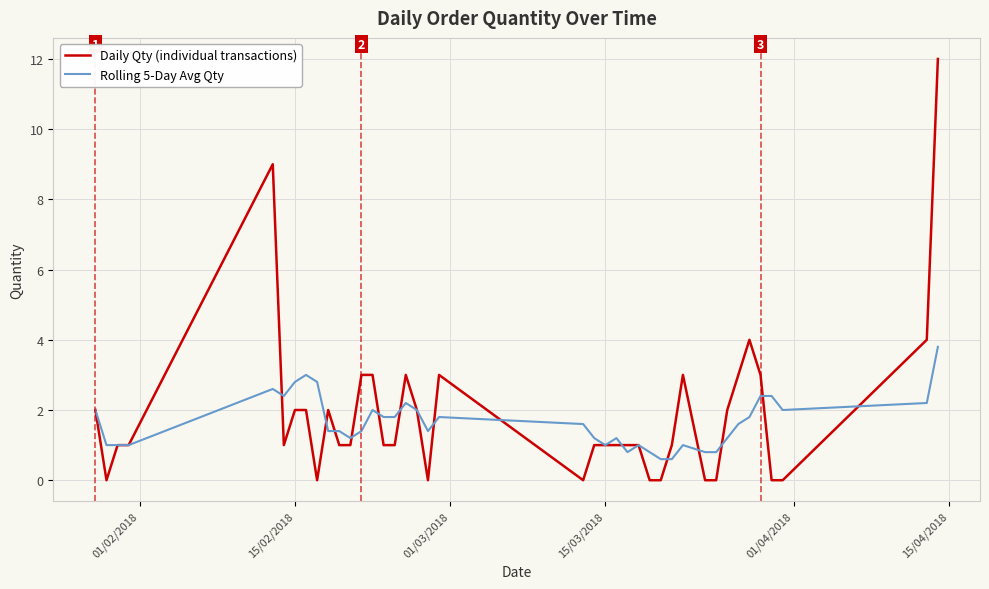

What is the maximum value shown in the chart?

12.0